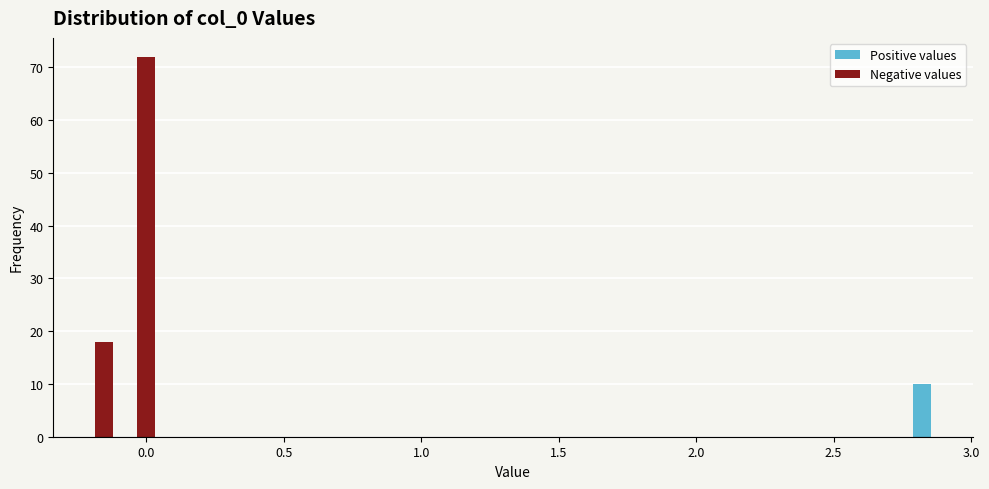

Around what value on the x-axis is the tallest bar? Give the approximate position of its centre, as read against the axis.

0.00